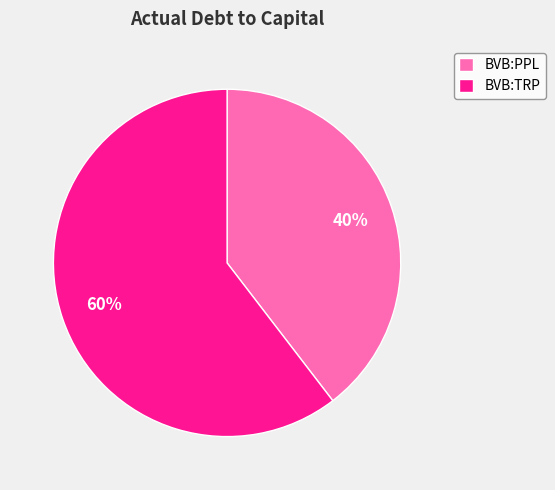

Is it true that BVB:TRP is 74% of the pie?

False